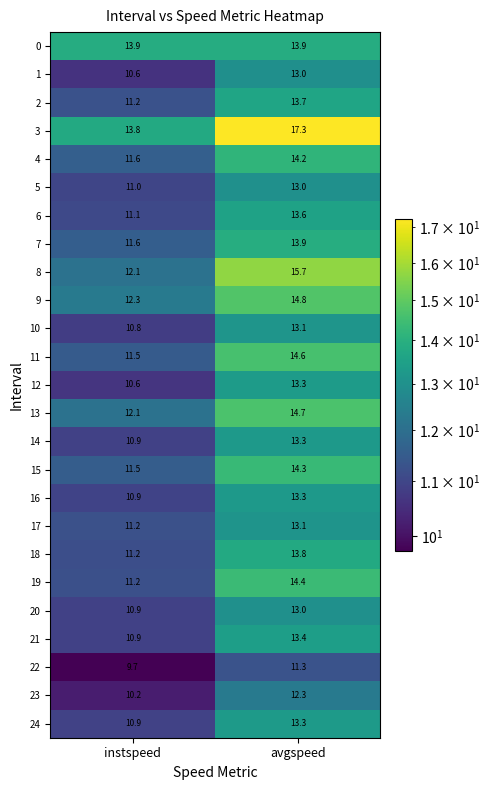

What value does the 5 series have at avgspeed?

13.0